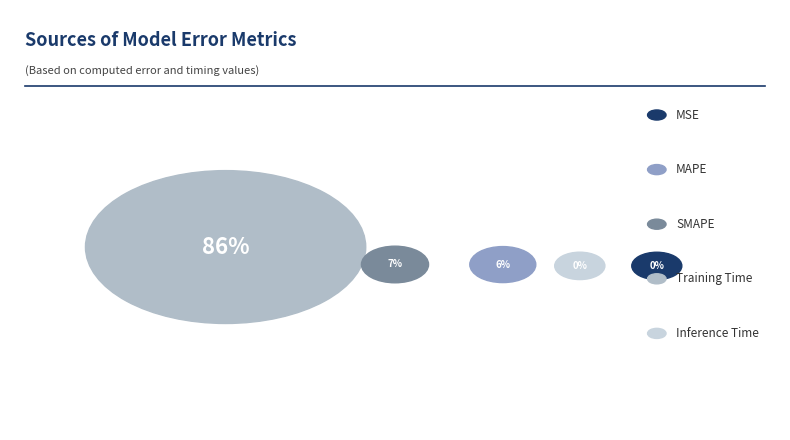

What is the ratio of the value at SMAPE to the value at Training Time?

0.1